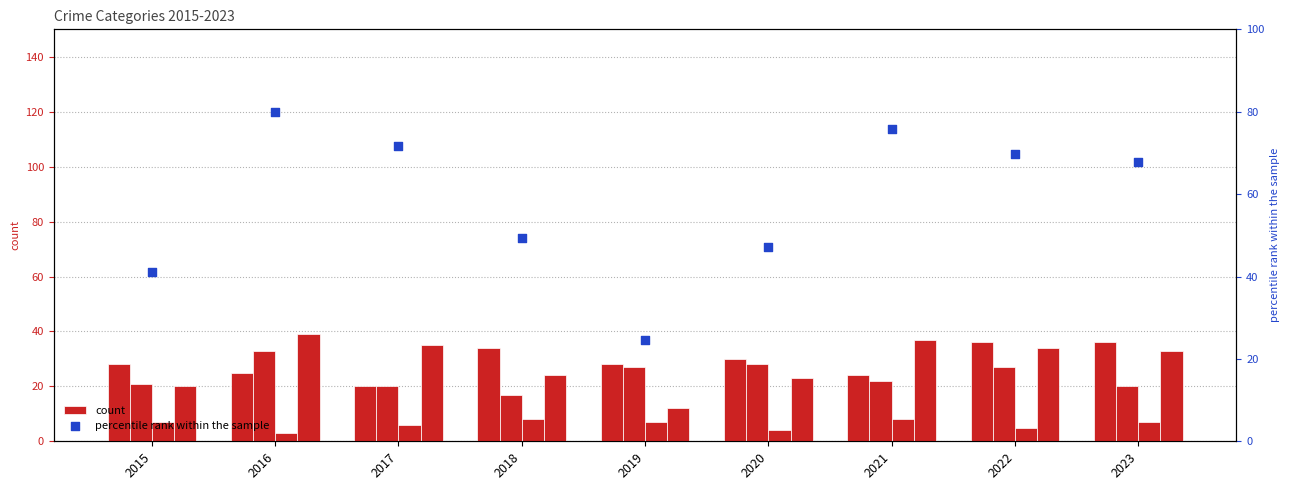

Which series has the largest Y range (max minus min)?

percentile rank within the sample